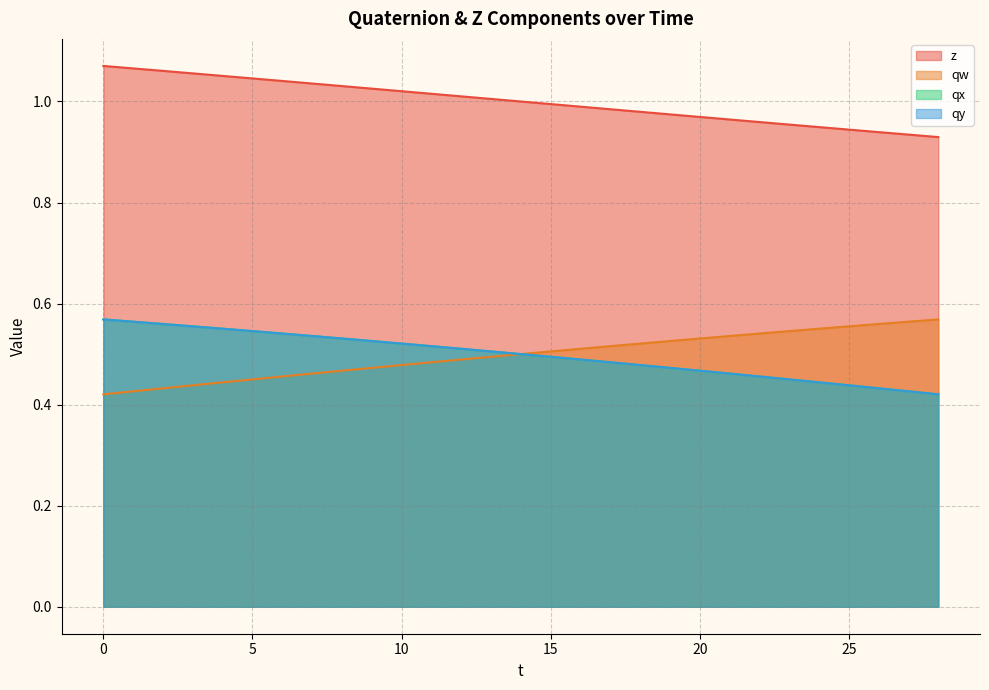

Which series has the widest spread of values?

qx